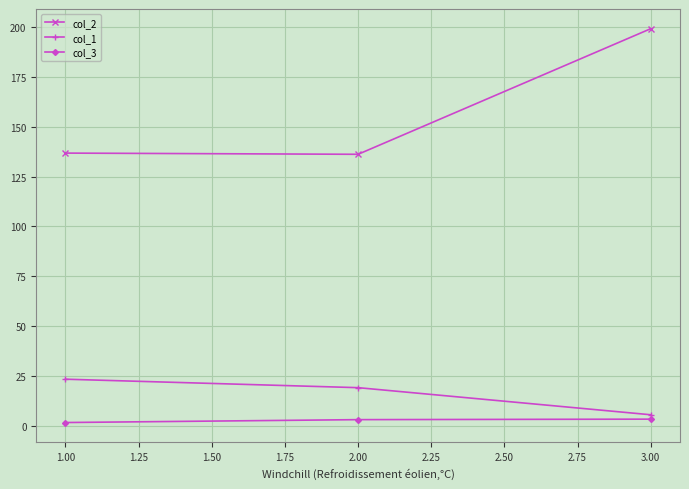

What is the sum of all col_2 values?

472.1